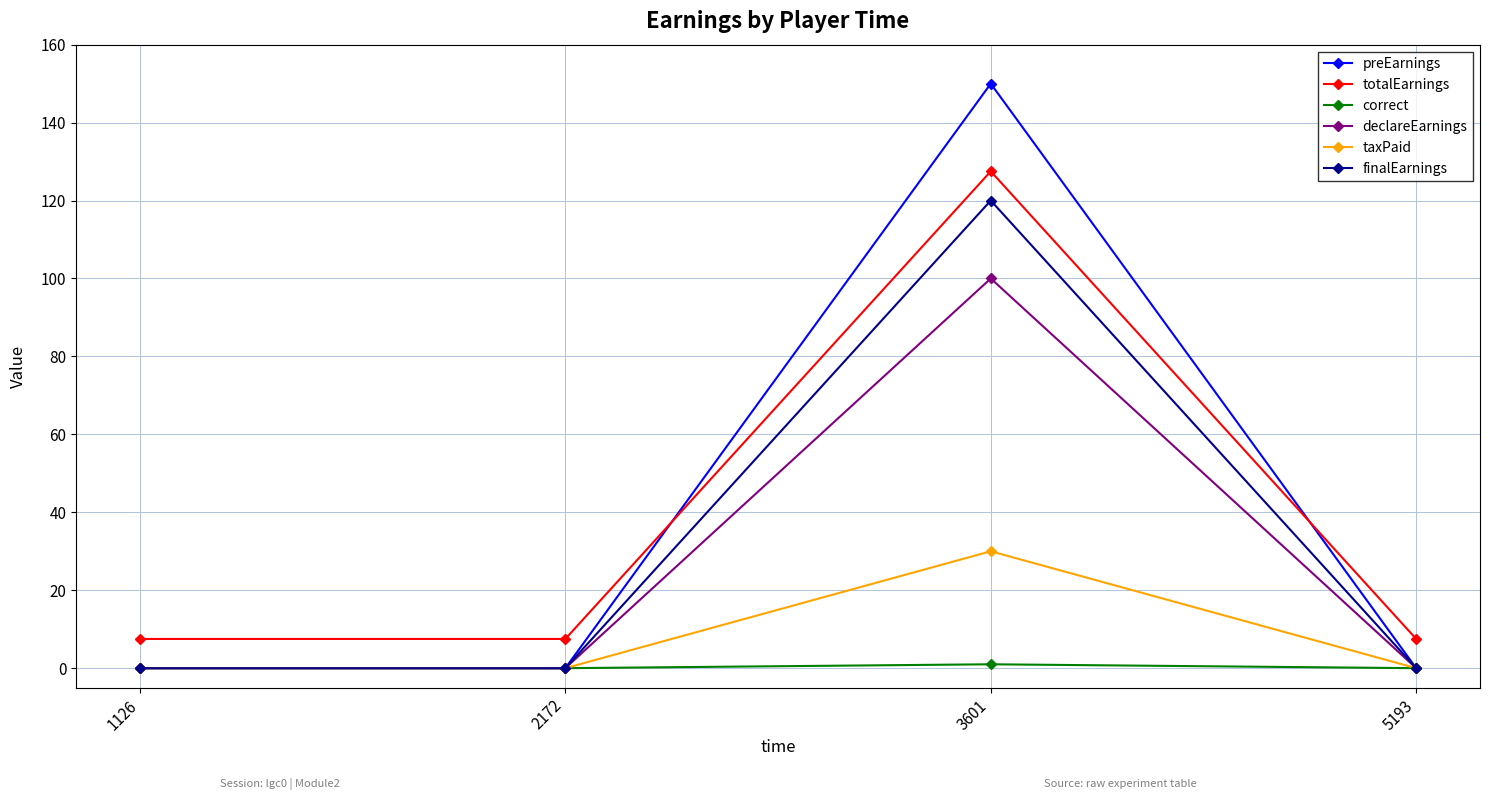

True or false: taxPaid and totalEarnings cross at least once.

False